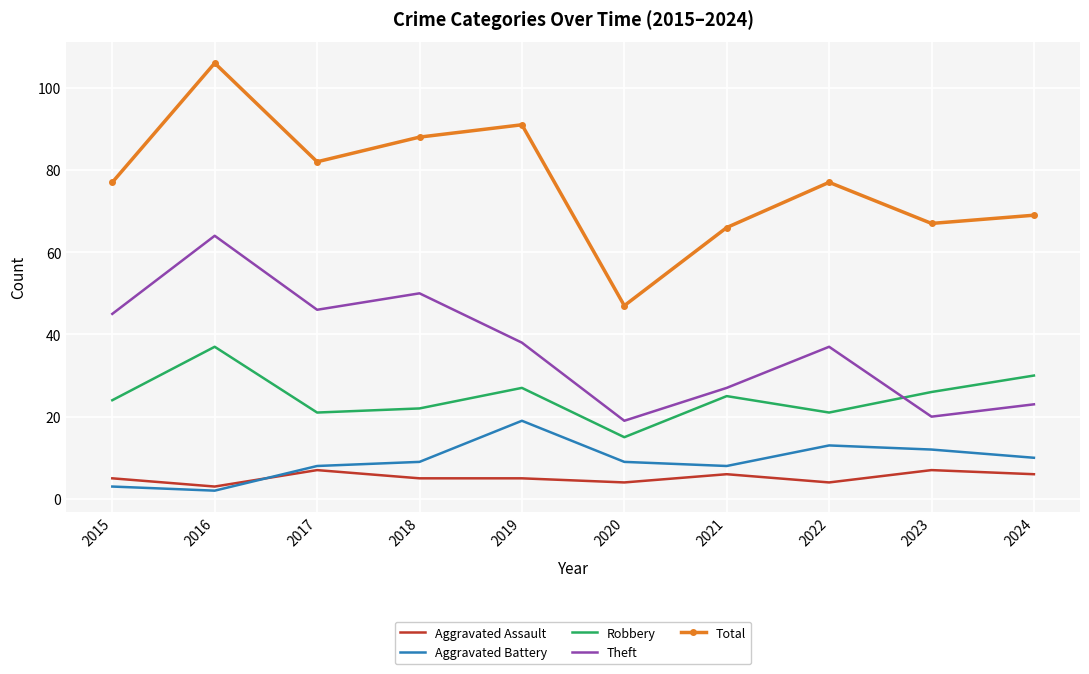

Is the value of Total at 2017 greater than the value of Theft at 2015?

Yes